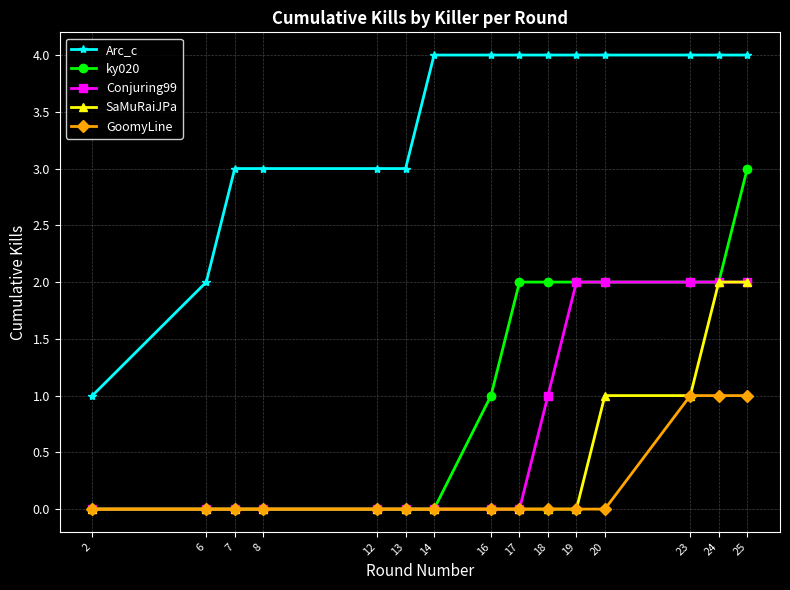

Which series changed the most between 2 and 14?

Arc_c